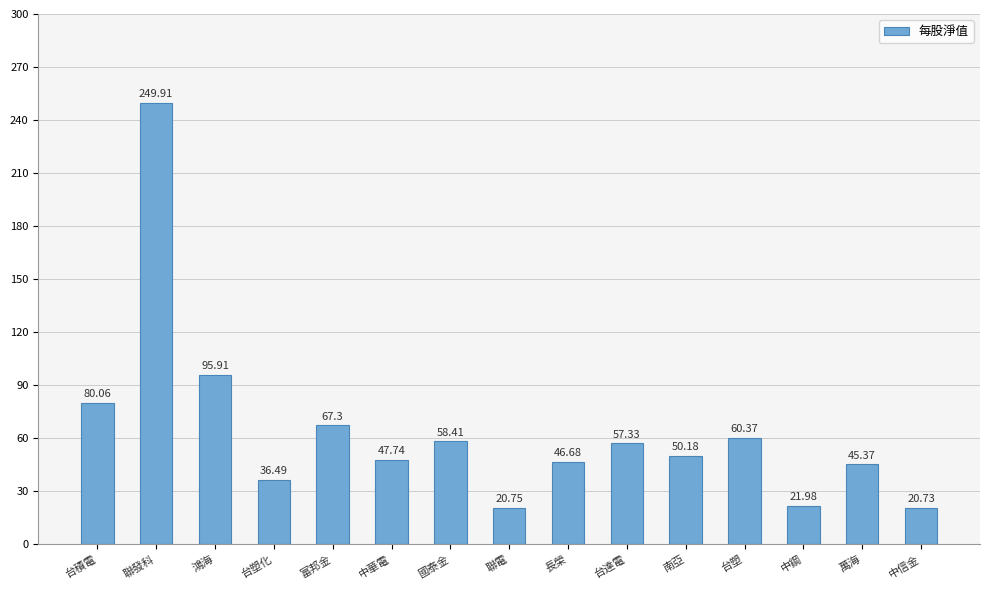

Rank the categories by value from lowest to highest.

中信金, 聯電, 中鋼, 台塑化, 萬海, 長榮, 中華電, 南亞, 台達電, 國泰金, 台塑, 富邦金, 台積電, 鴻海, 聯發科